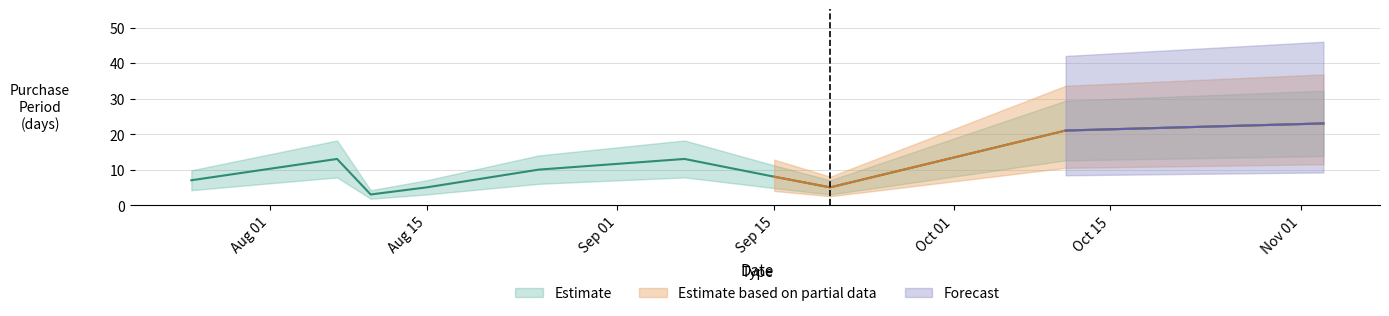

What is the average value?

11